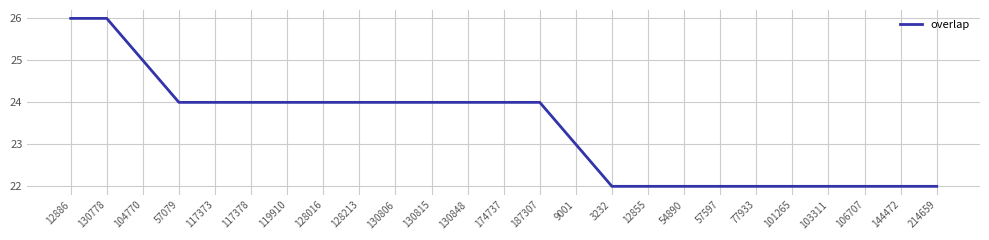

Reading left to right, transcribe all the data shown in this chart.

12886=26	130778=26	104770=25	57079=24	117373=24	117378=24	119910=24	128016=24	128213=24	130806=24	130815=24	130848=24	174737=24	187307=24	9001=23	3232=22	12855=22	54890=22	57597=22	77933=22	101265=22	103311=22	106707=22	144472=22	214659=22